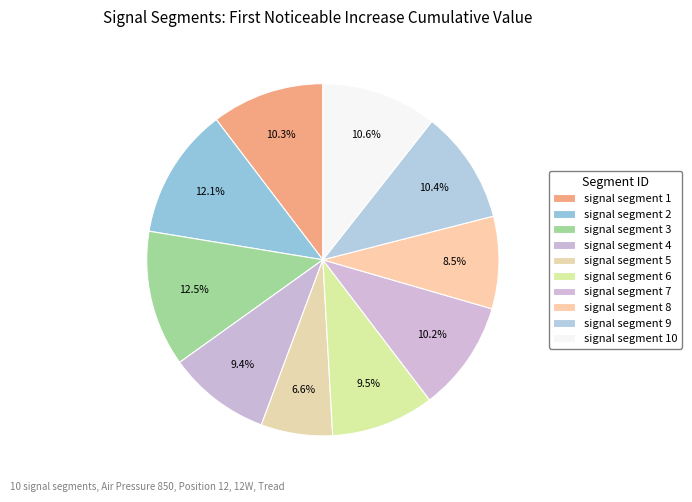

Count the number of slices in the pie.

10